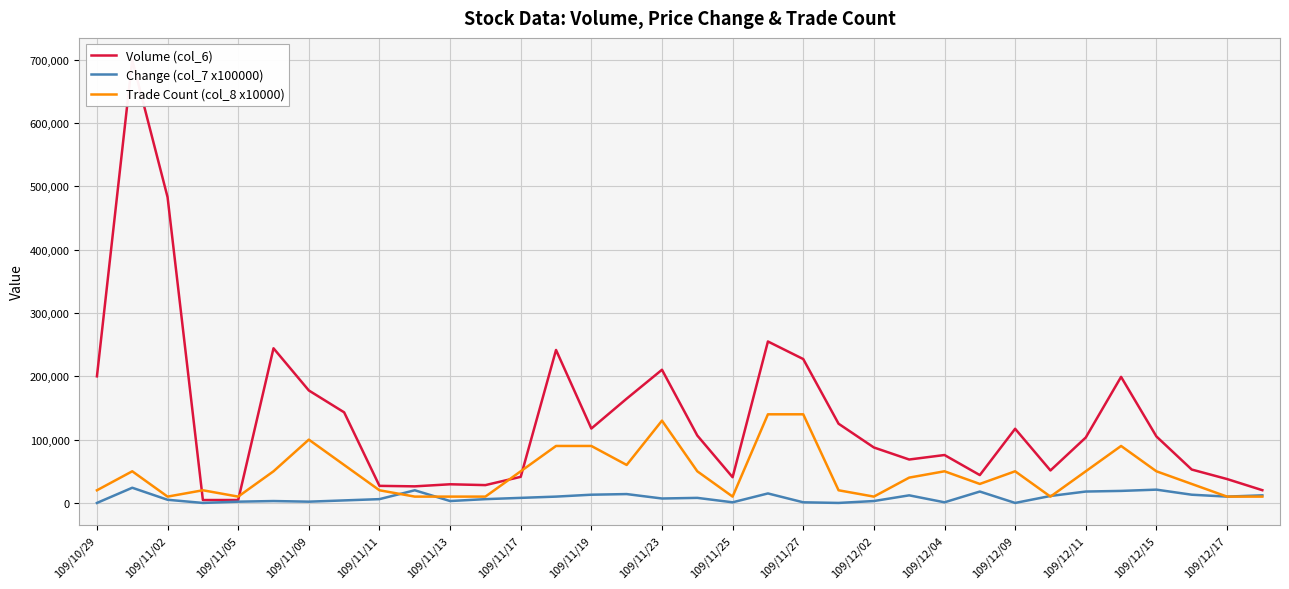

How many data points in Trade Count (col_8 x10000) are less than 50000?

17